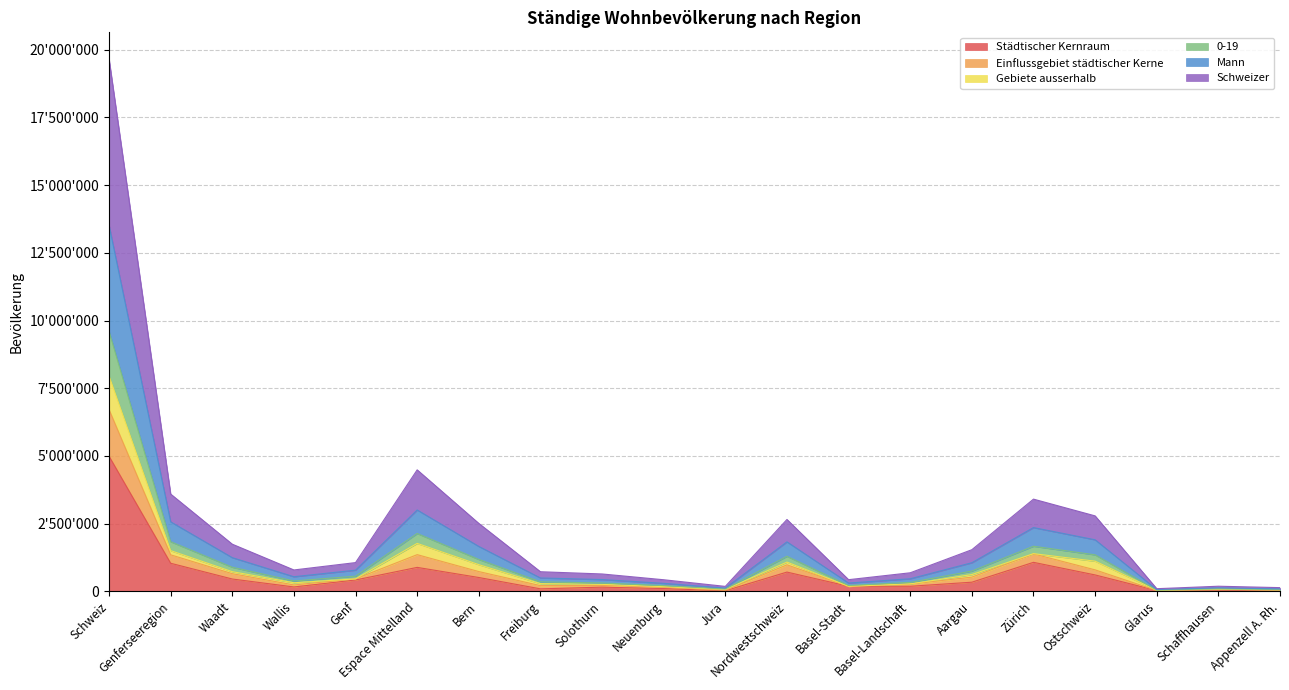

Which has a higher value, Genferseeregion or Jura?

Genferseeregion